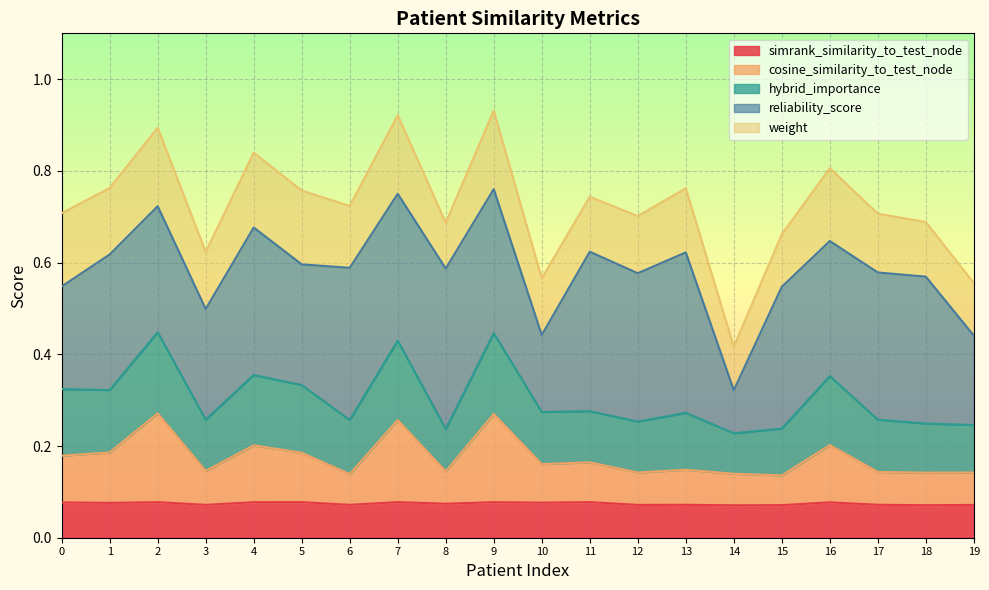

Between 13 and 19, which series saw the biggest shift?

reliability_score